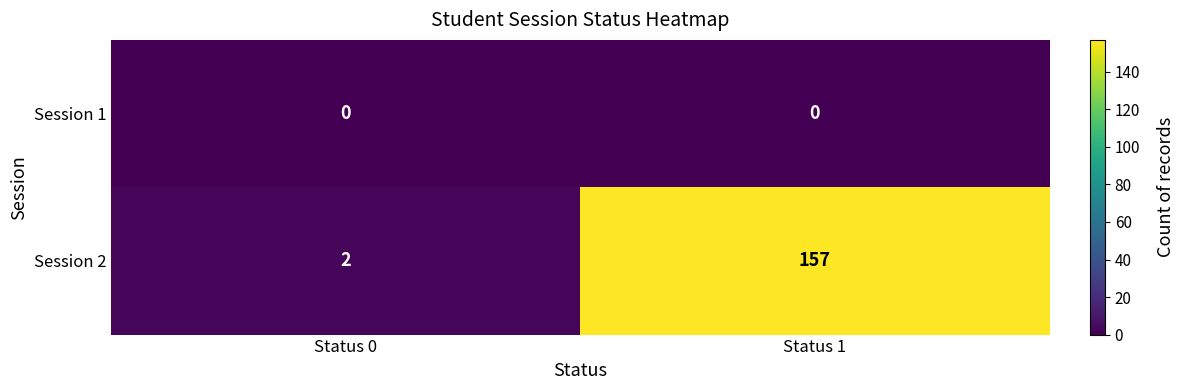

The Session 2 series shows 157 at Status 1. True or false?

True